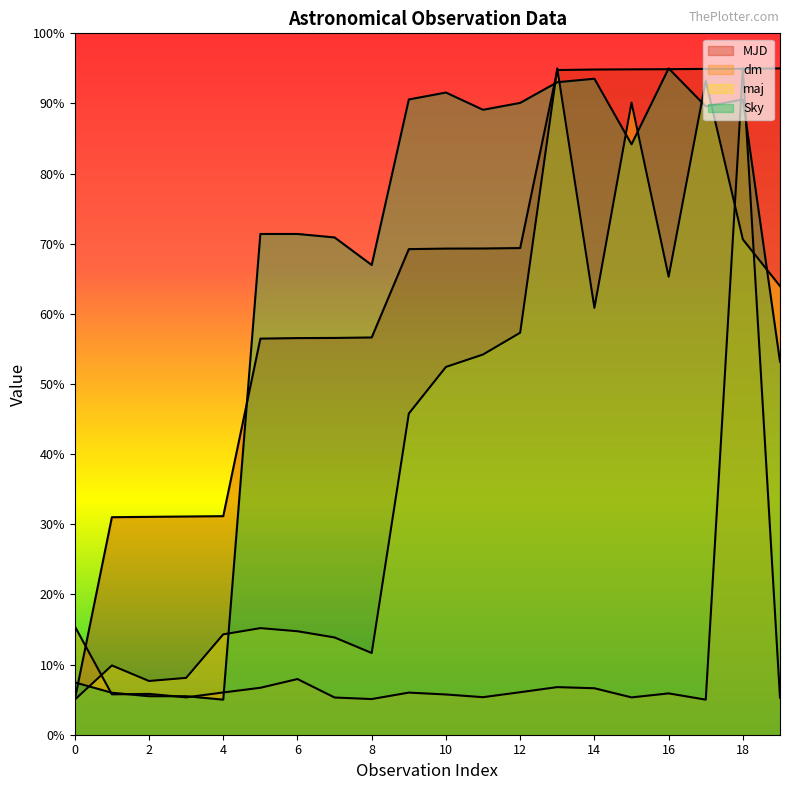

Read the Sky value at 8.

67.0